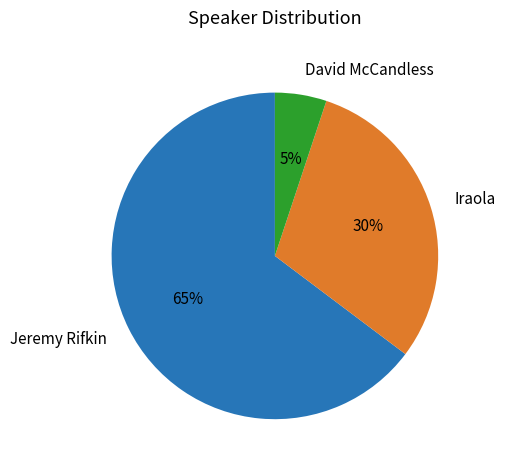

Which category has the biggest portion of the pie?

Jeremy Rifkin